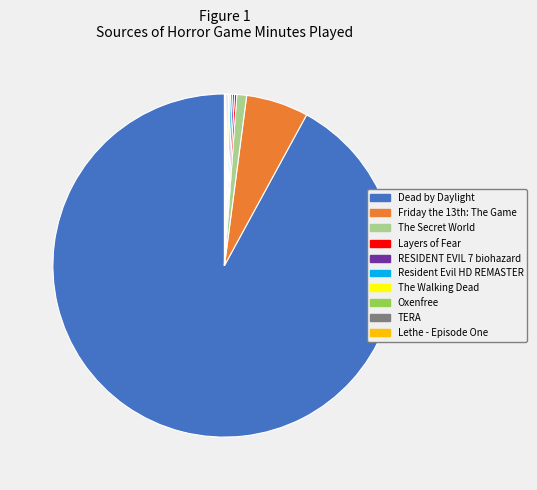

What is the largest slice in the pie chart?

Dead by Daylight